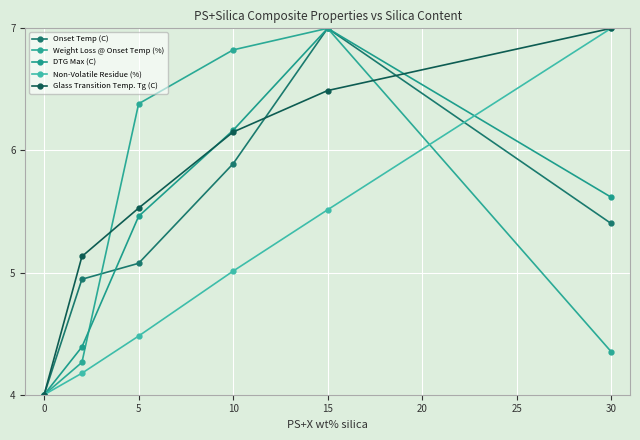

How many lines are shown in the chart?

5